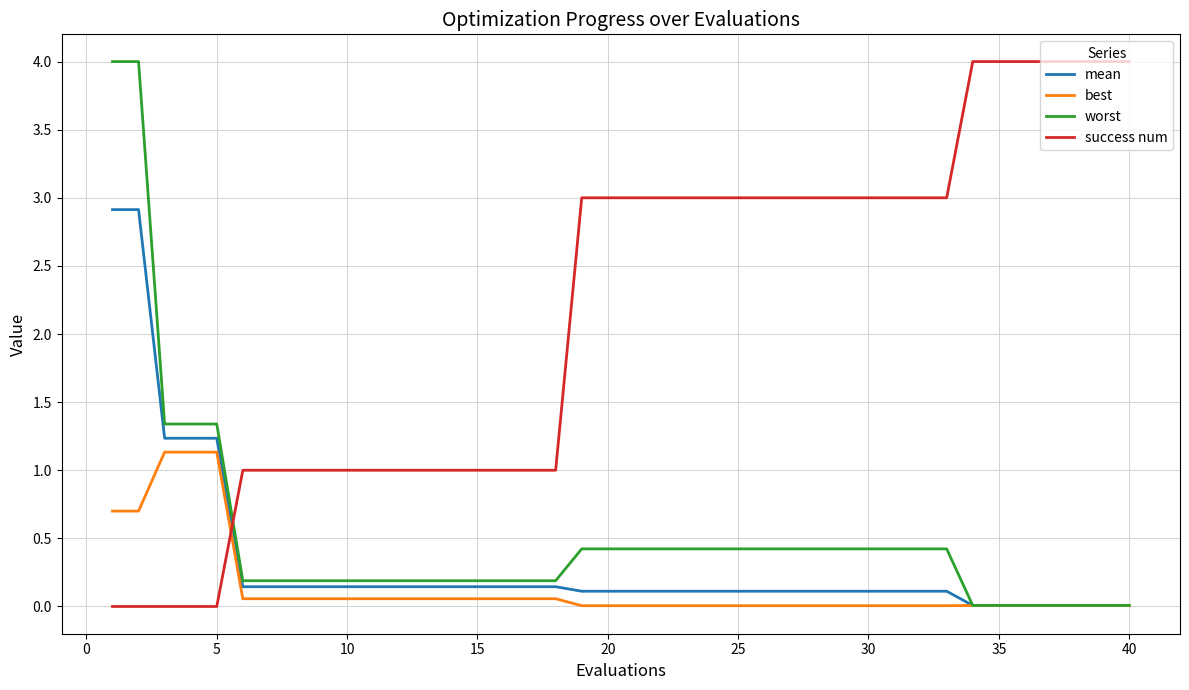

Which series ends up on top after the final intersection of success num and mean?

success num